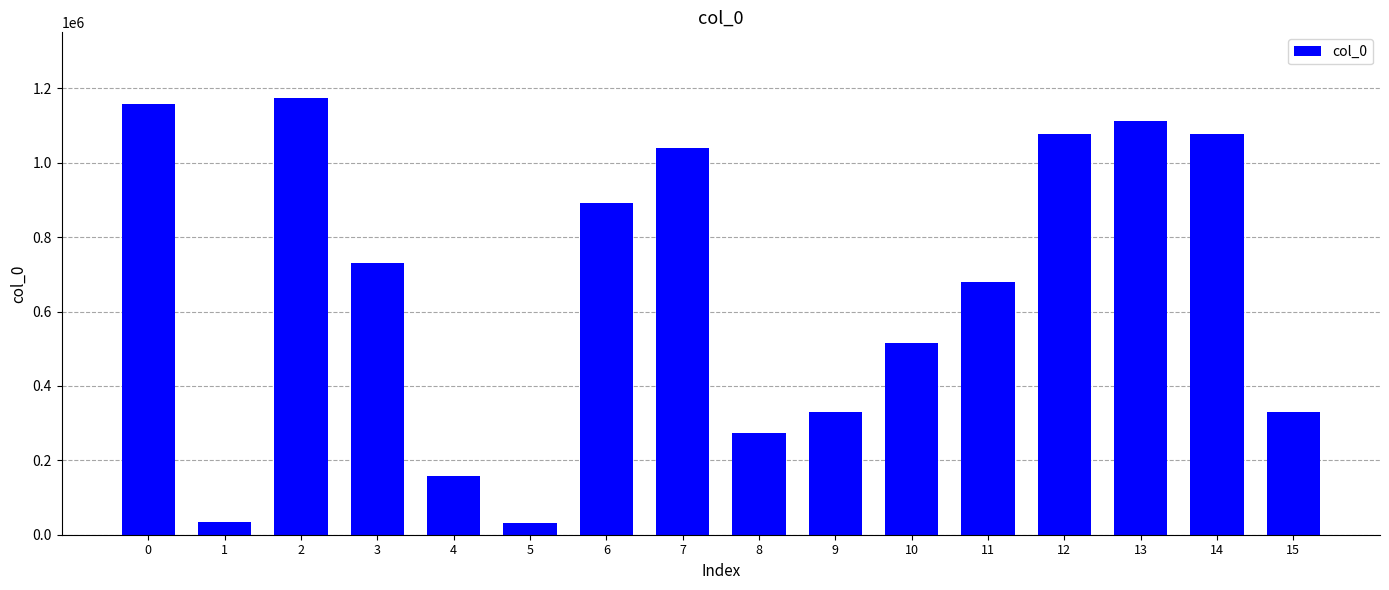

What is the change in value from 1 to 15?

+296602